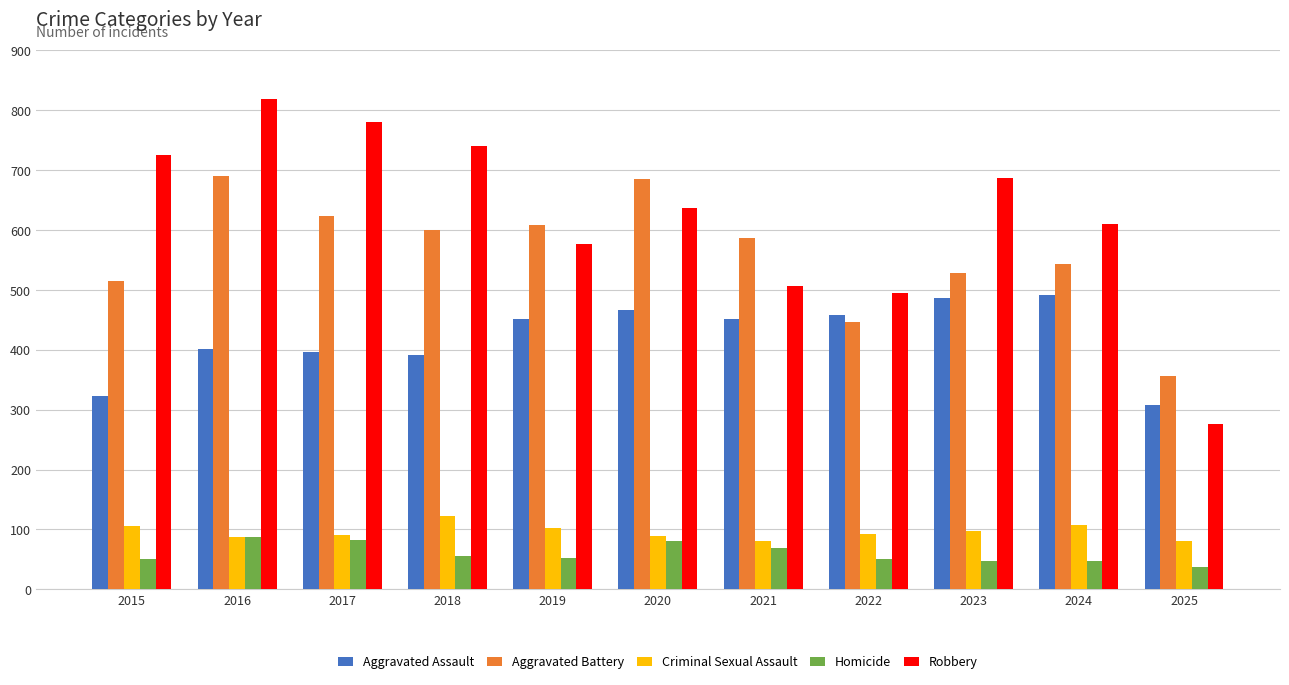

Between 2016 and 2024, which series saw the biggest shift?

Robbery